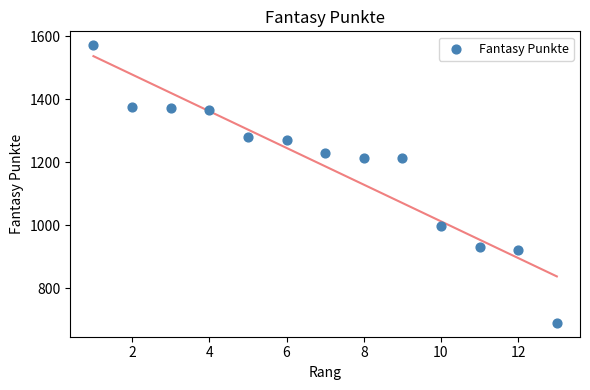

What is the range of Y values (max minus min)?

882